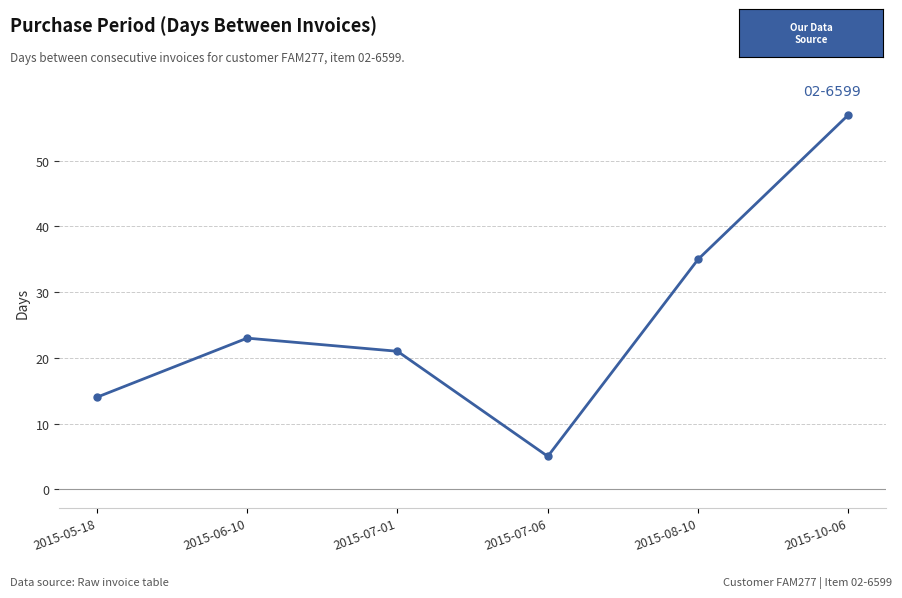

Which label corresponds to the largest value in the chart?

2015-10-06